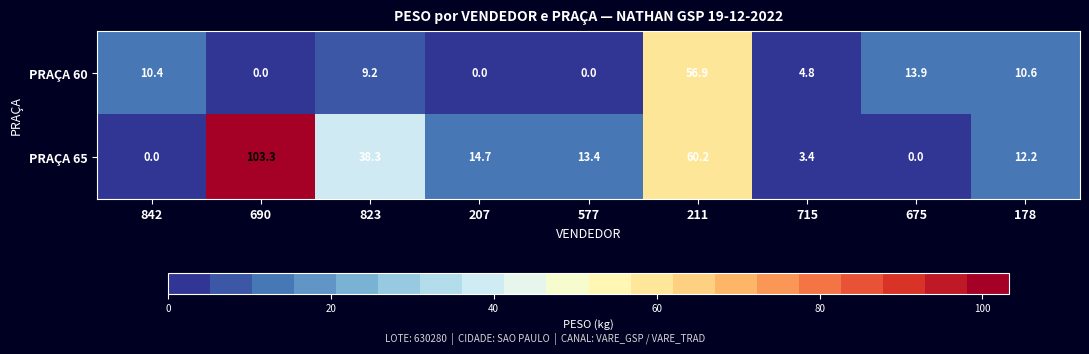

Rank the series by their maximum value, from lowest to highest.

PRAÇA 60, PRAÇA 65